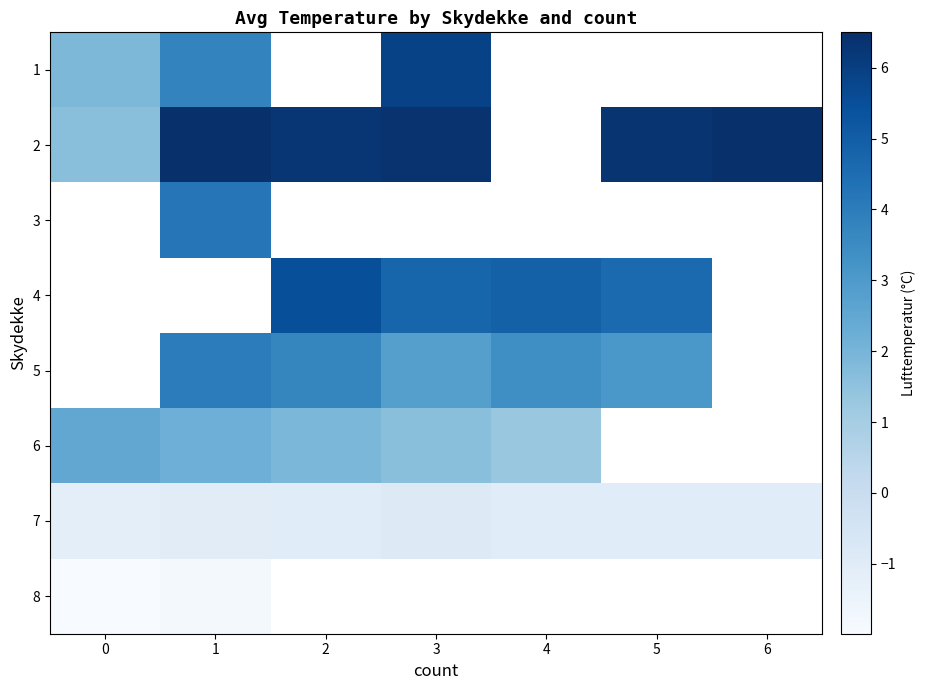

How many row_6 values are between -1 and 0?

5